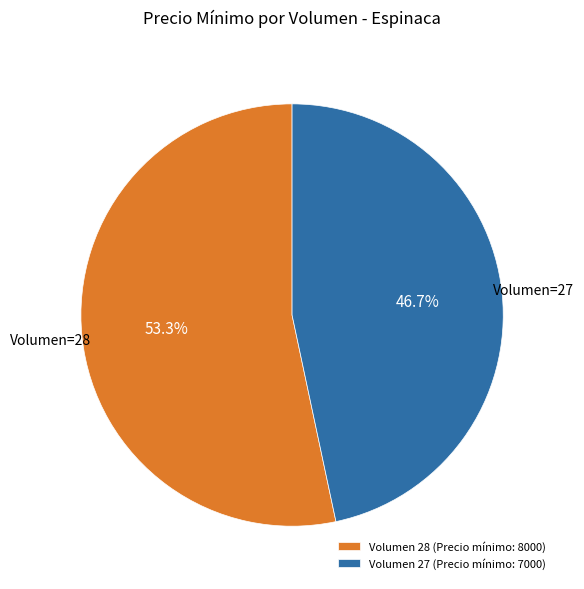

Is Volumen 27 (Precio mínimo: 7000) the majority of the pie?

No